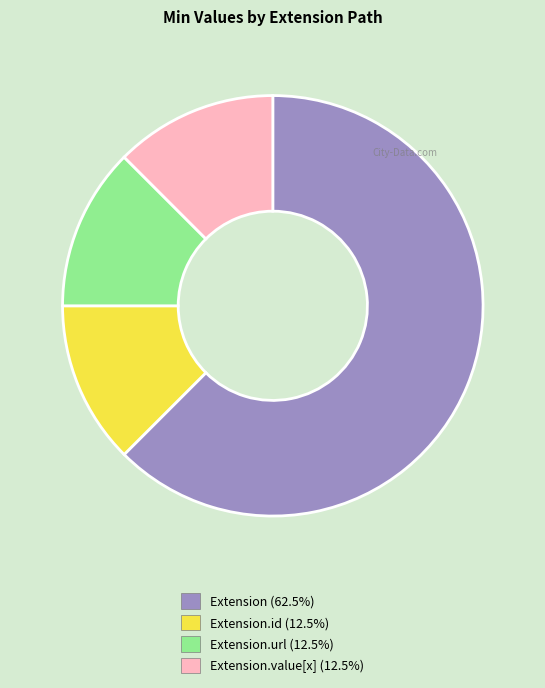

Is there any slice that represents more than half of the pie?

Yes